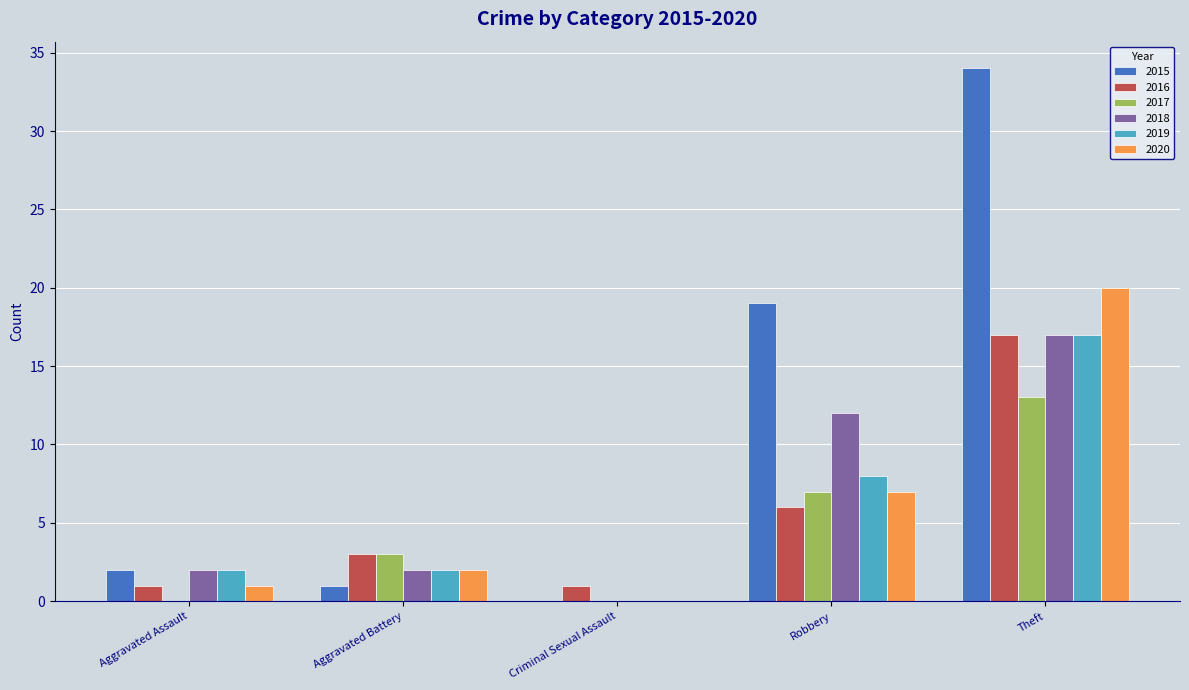

Which series changed the most between Aggravated Battery and Robbery?

2015